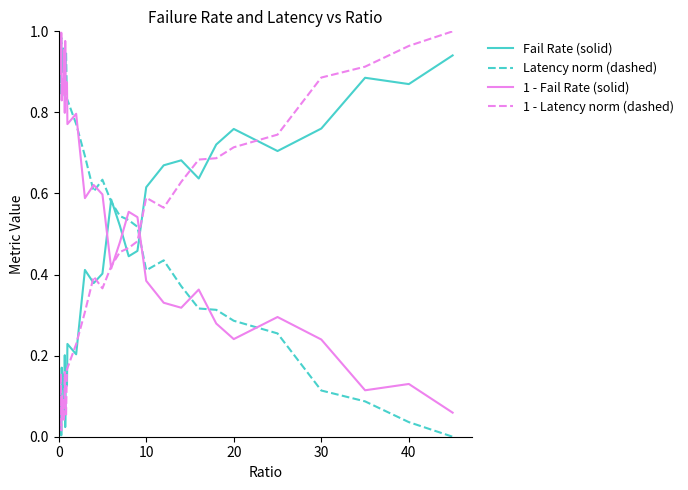

True or false: Fail Rate (solid) and 1 - Fail Rate (solid) intersect in this chart.

True